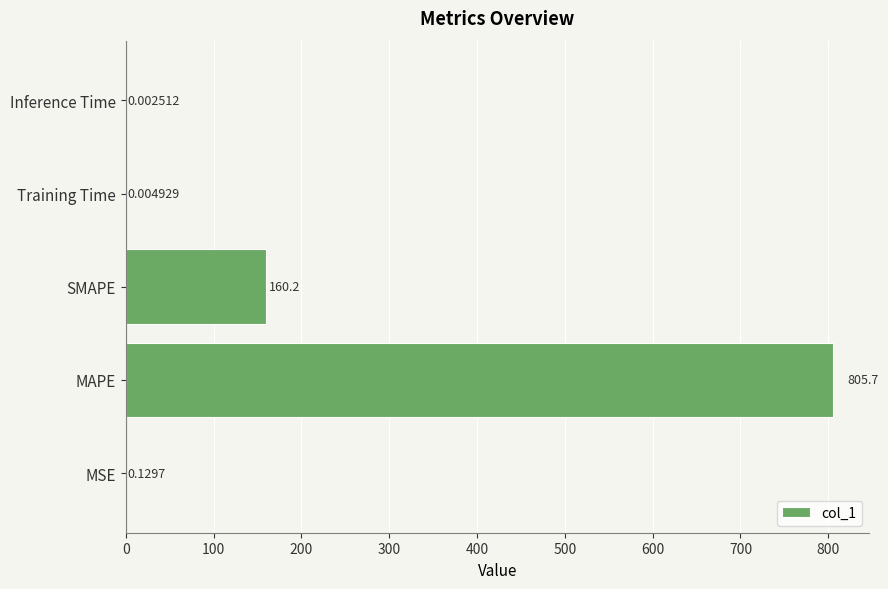

Are the bars horizontal?

Yes